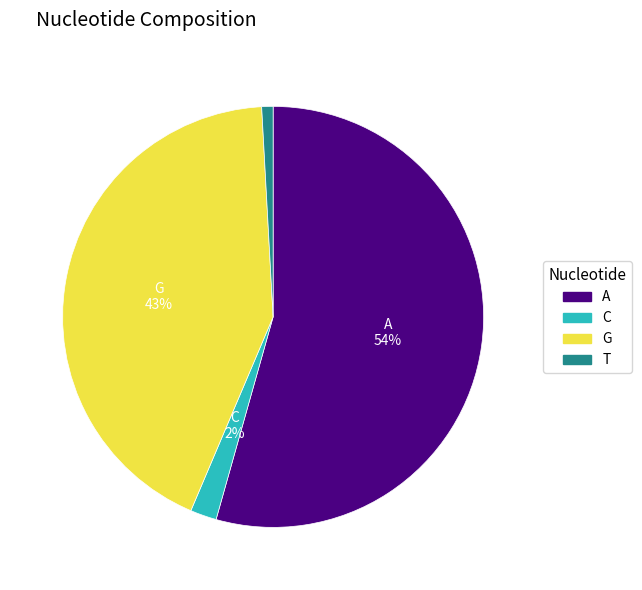

To the nearest percent, what is the combined percentage of G and A?

97%